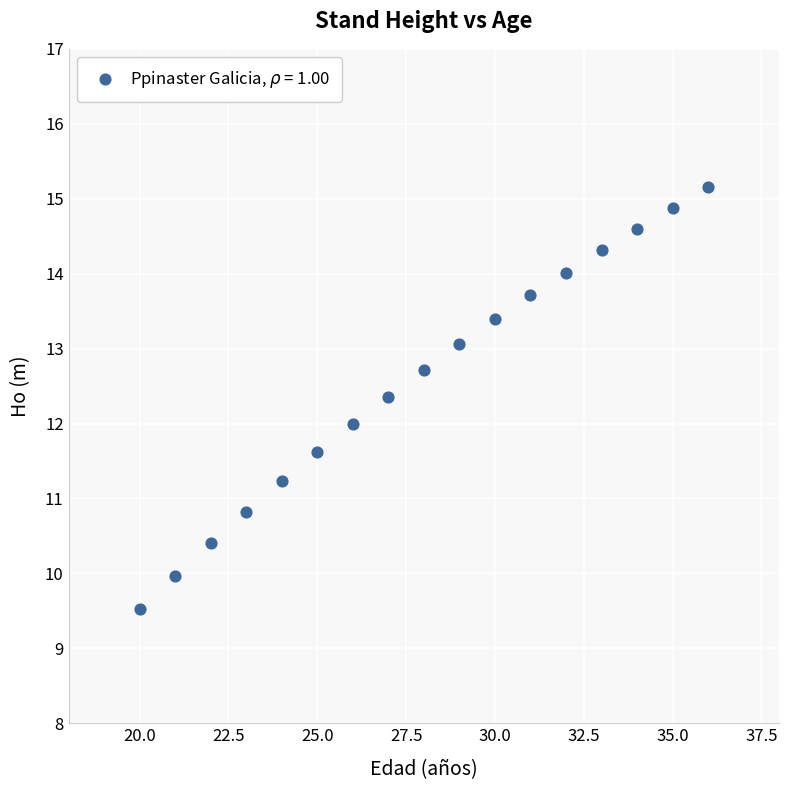

What is the range of Y values (max minus min)?

5.6